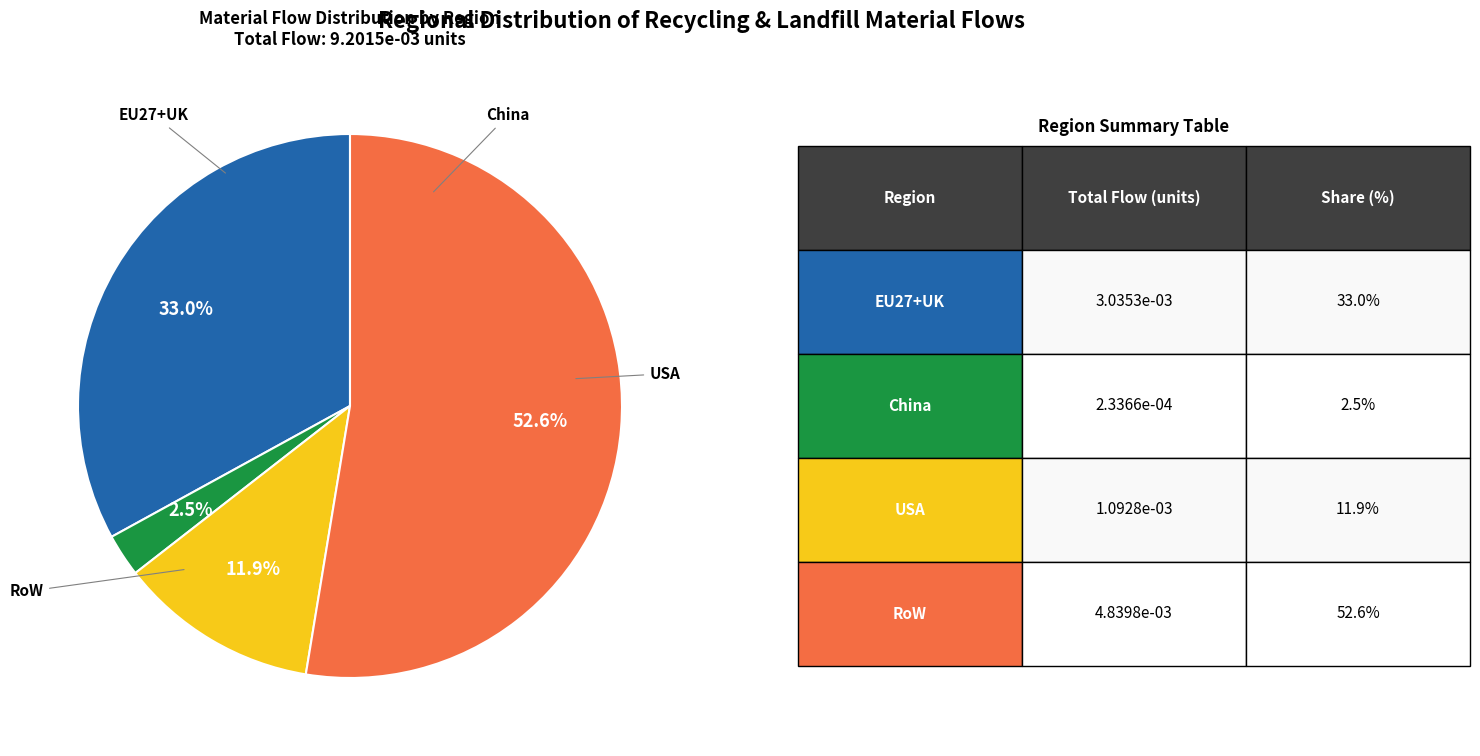

How many slices are in this pie chart?

4